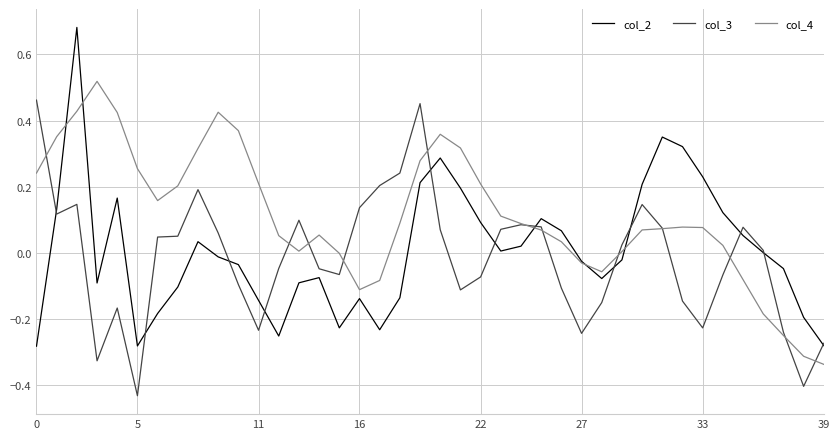

Which series has the largest total across all categories?

col_4